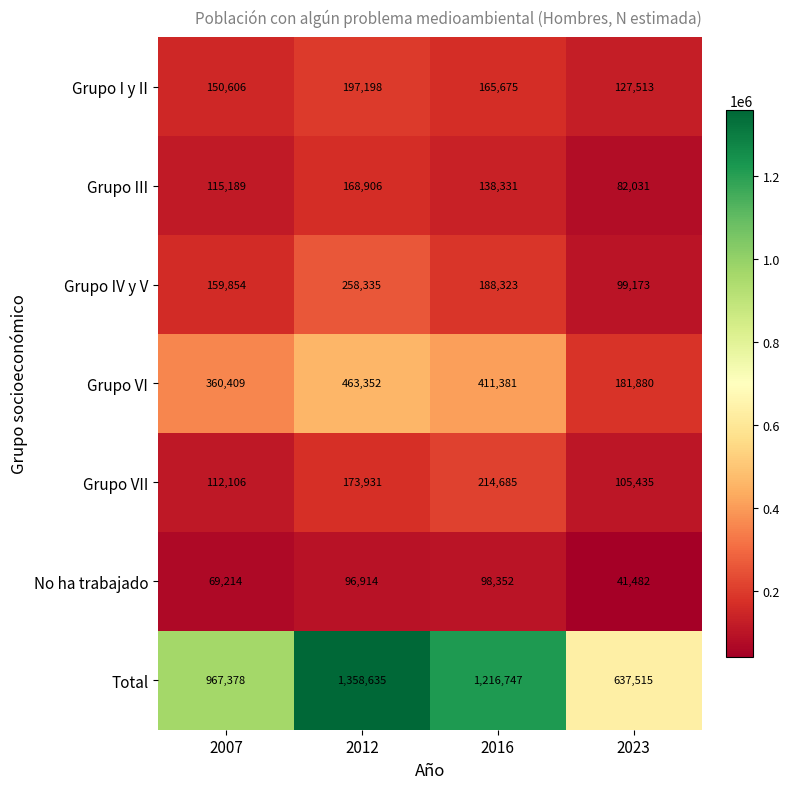

Is it true that Total equals 2034395 at 2012?

False